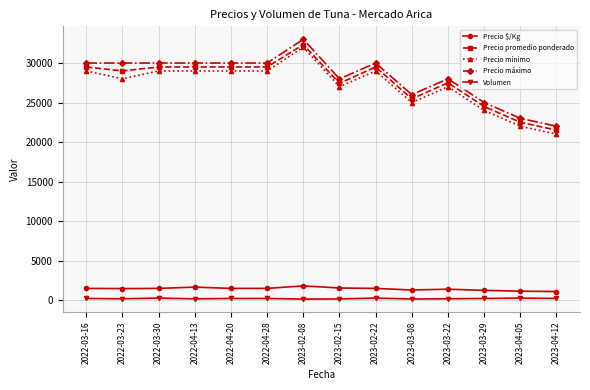

True or false: Precio mínimo has more than 2 interior local peaks.

True